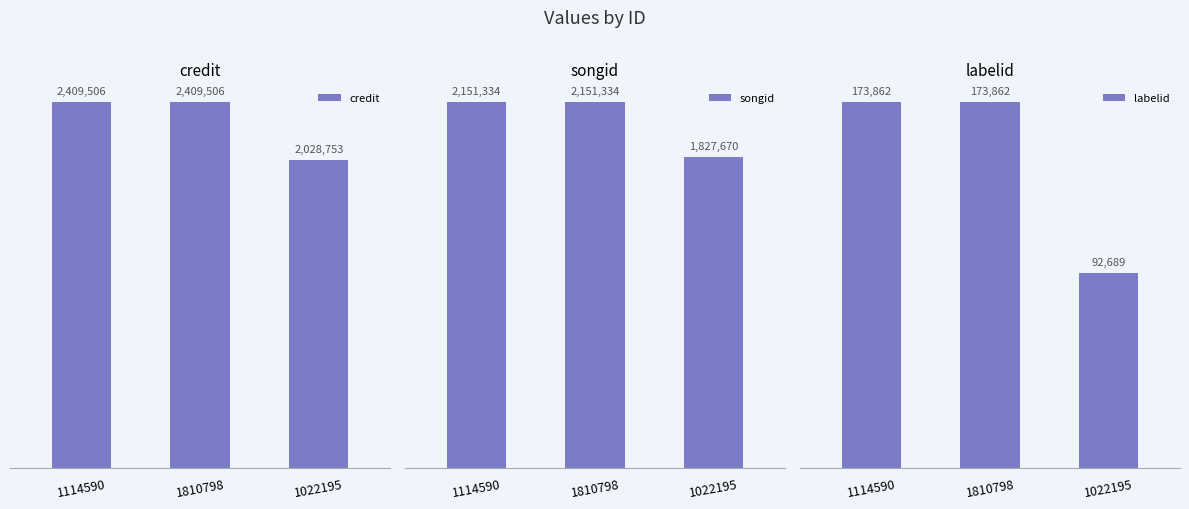

What is the label of the 3rd bar from the right?

1114590